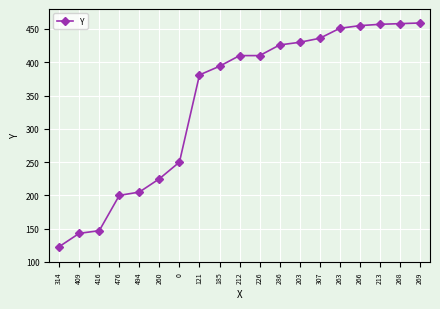

Between 314 and 286, which is larger?

286